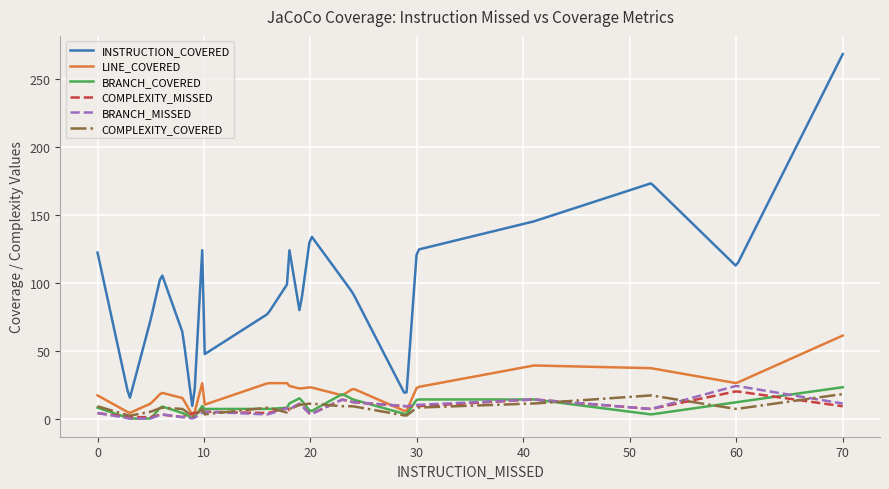

Count the number of categories in the chart.

300